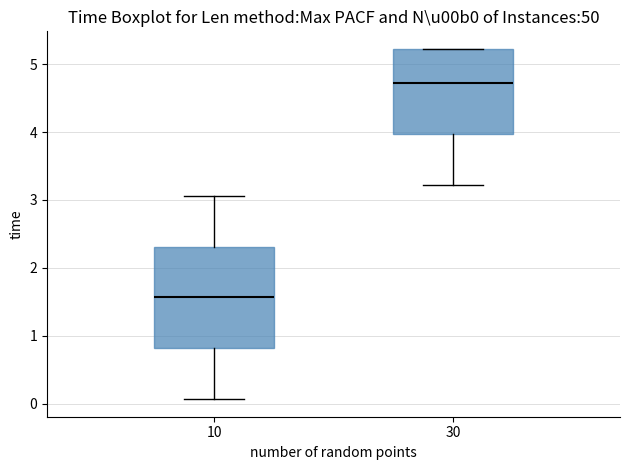

Which box's median line is the lowest?

10